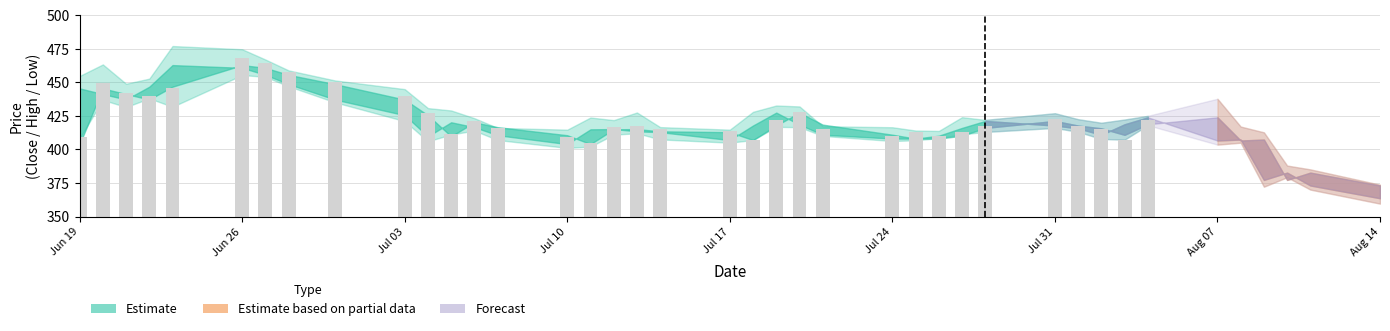

What is the average value?

424.7